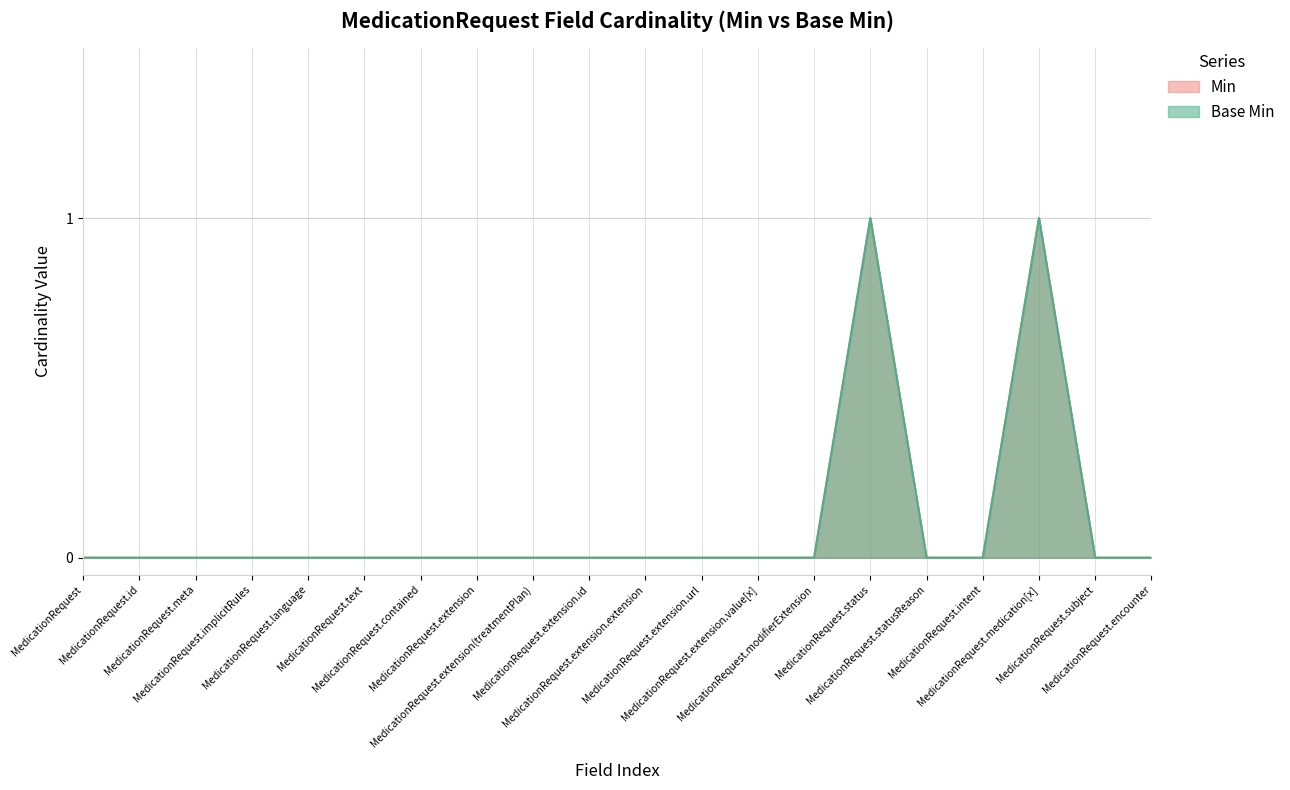

Does the chart display data point markers on the line(s)?

No